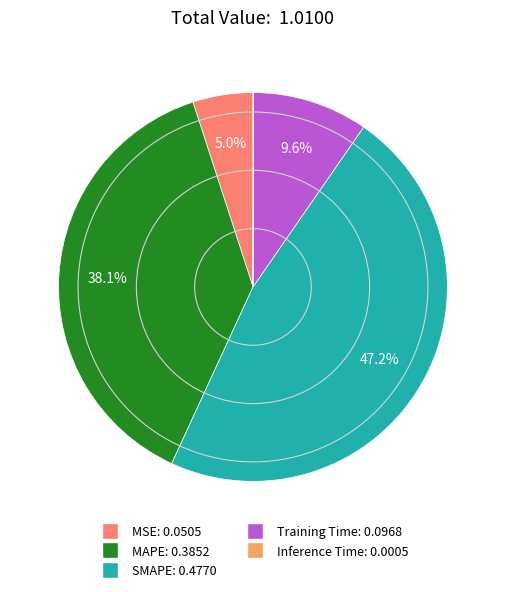

Combined, do Training Time and SMAPE account for over 50%?

Yes